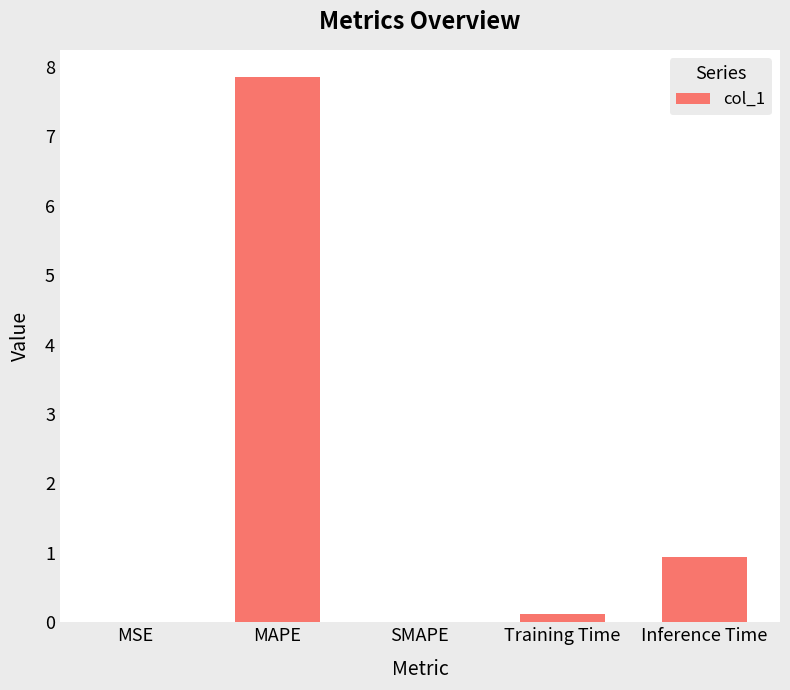

Count the number of data series in this chart.

1